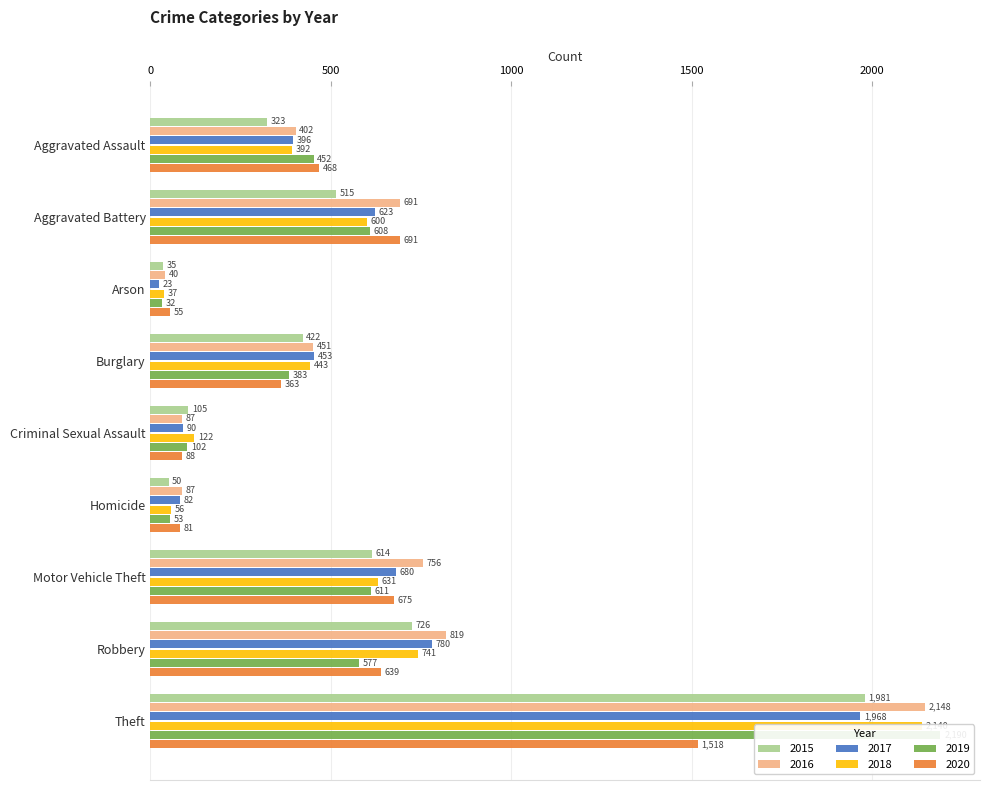

True or false: 2015 has a value of 21 at Arson.

False